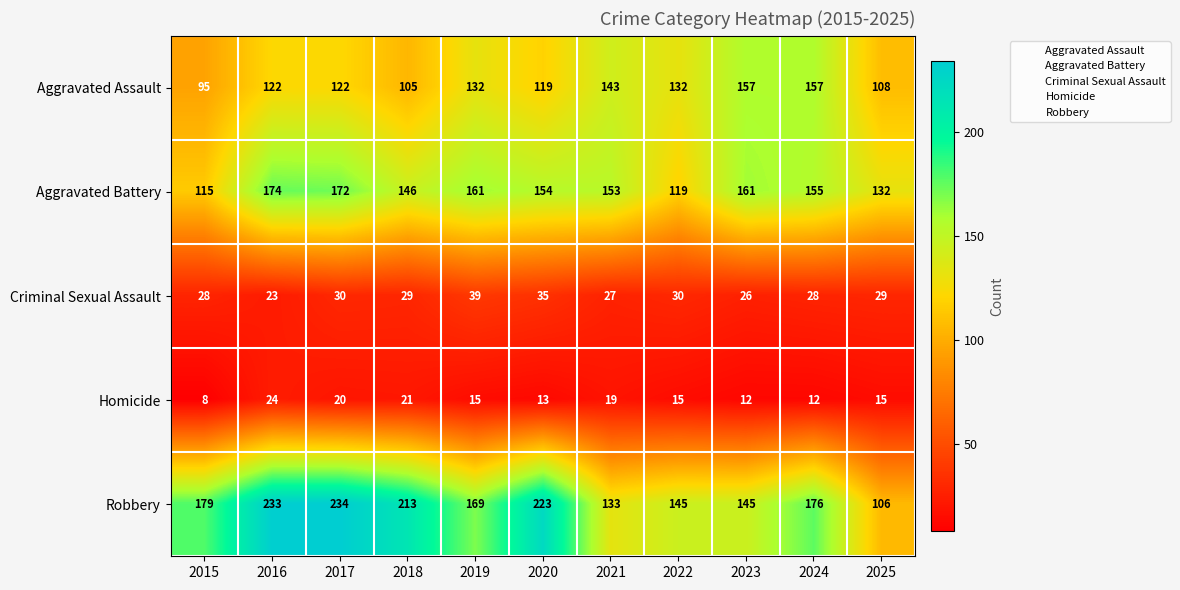

What is the greatest value displayed?

234